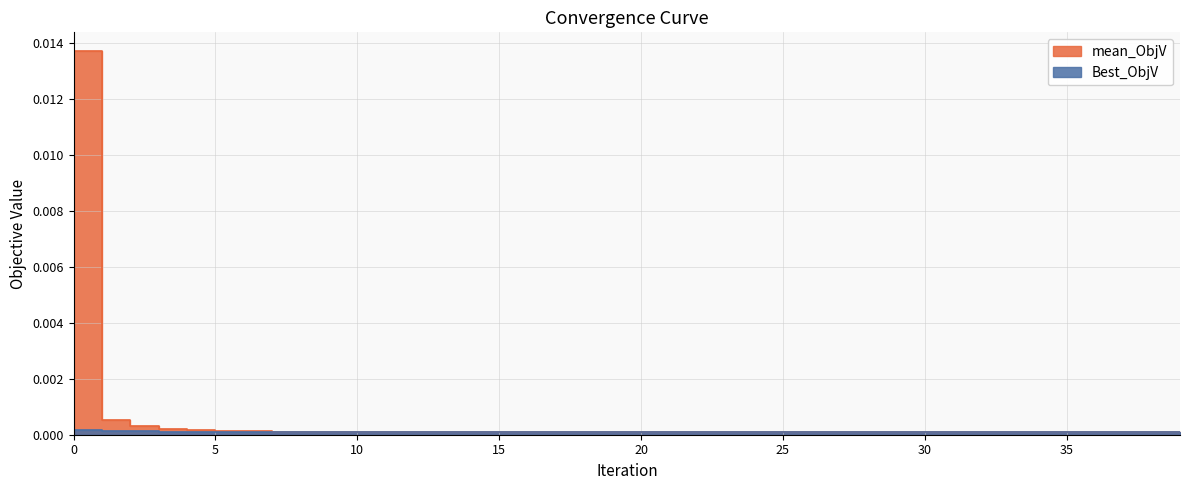

Which series has the largest total across all categories?

mean_ObjV